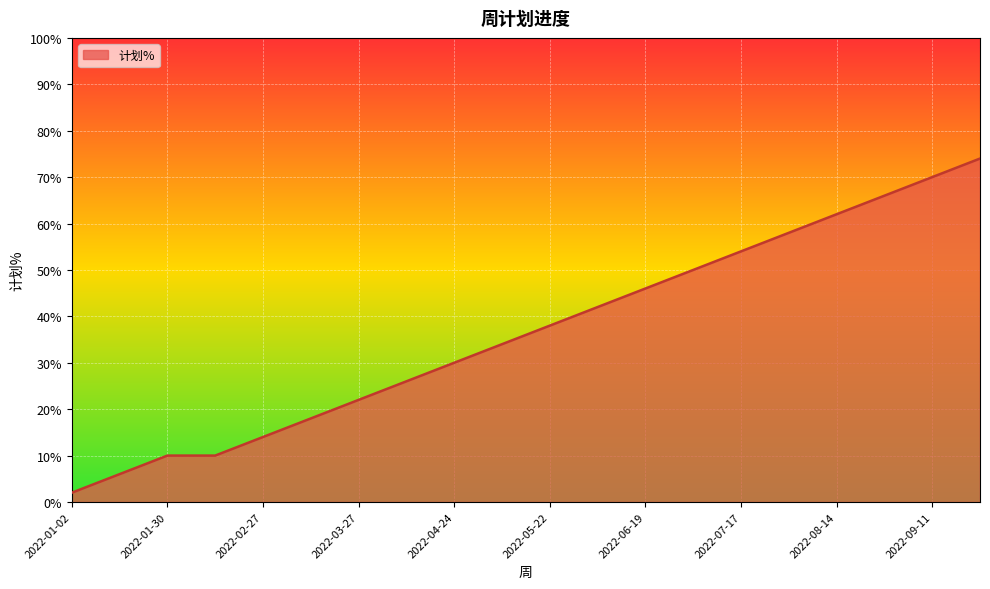

What is the maximum value shown in the chart?

74